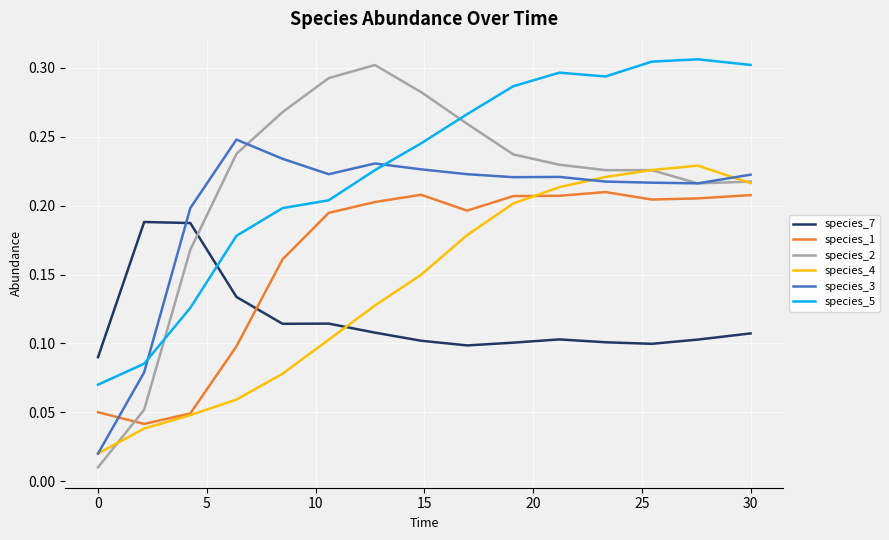

Is this an area chart (filled region under the line)?

No